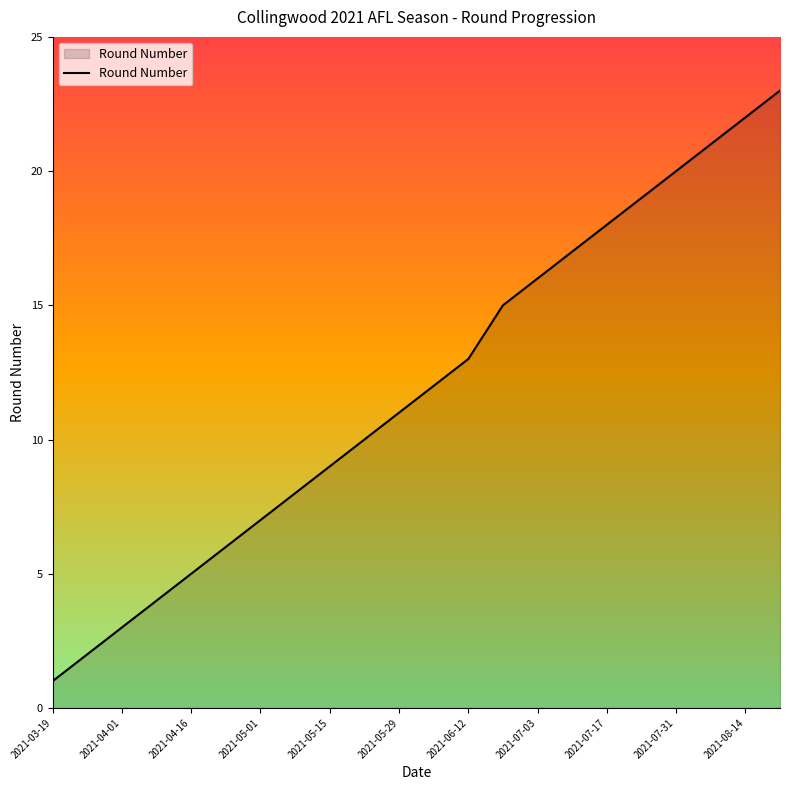

What is the maximum value shown in the chart?

23